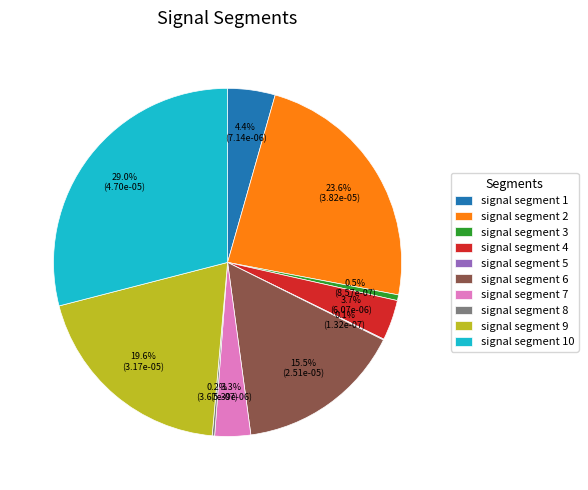

The signal segment 1 slice represents 4% of the pie. True or false?

True